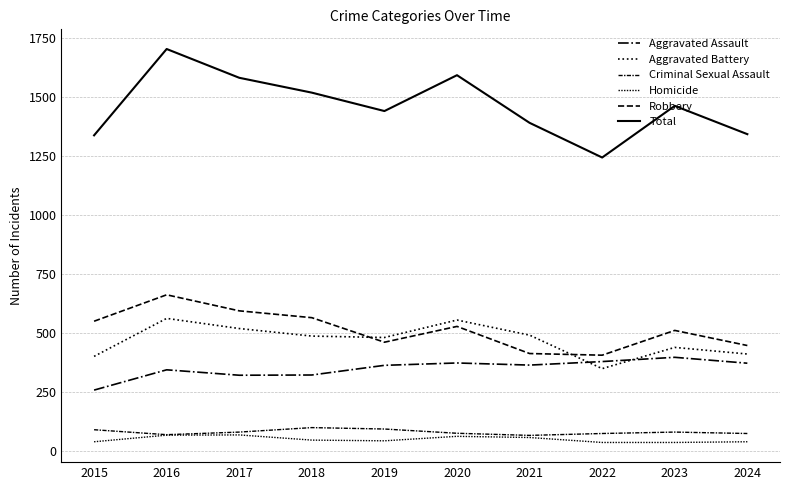

Does the chart have visible grid lines?

Yes